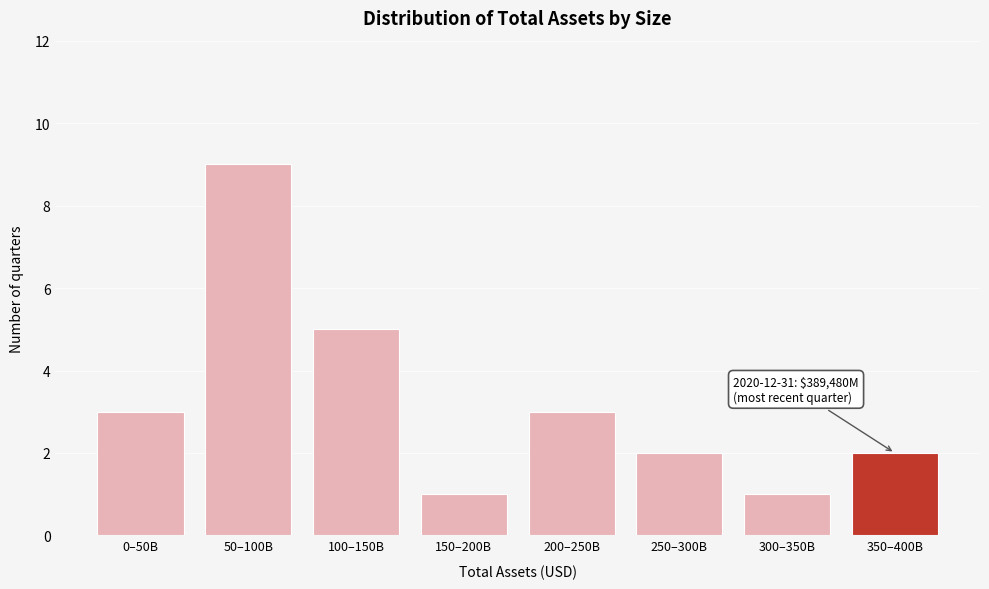

Reading right to left, list all the values displayed in this chart.

2	1	2	3	1	5	9	3